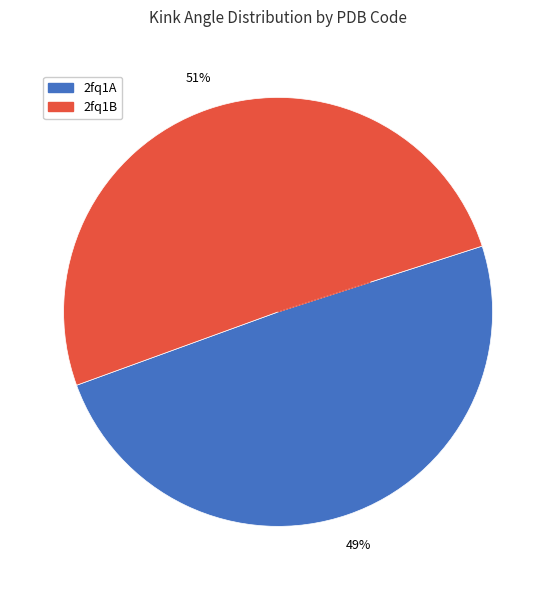

Count the number of slices in the pie.

2